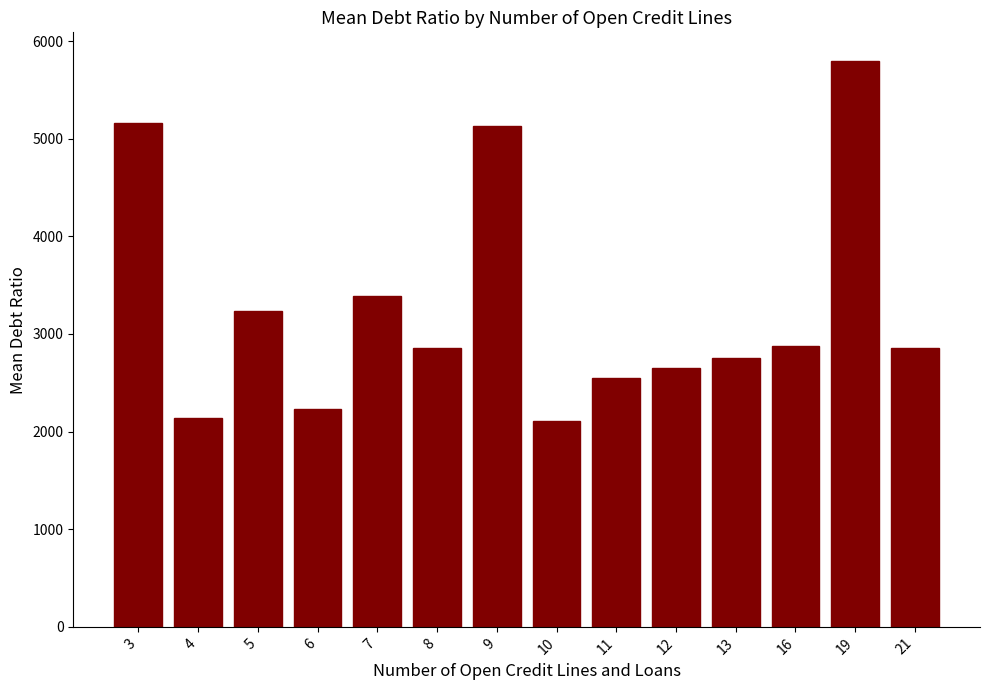

True or false: the data shows 1513.6 at 6.

False